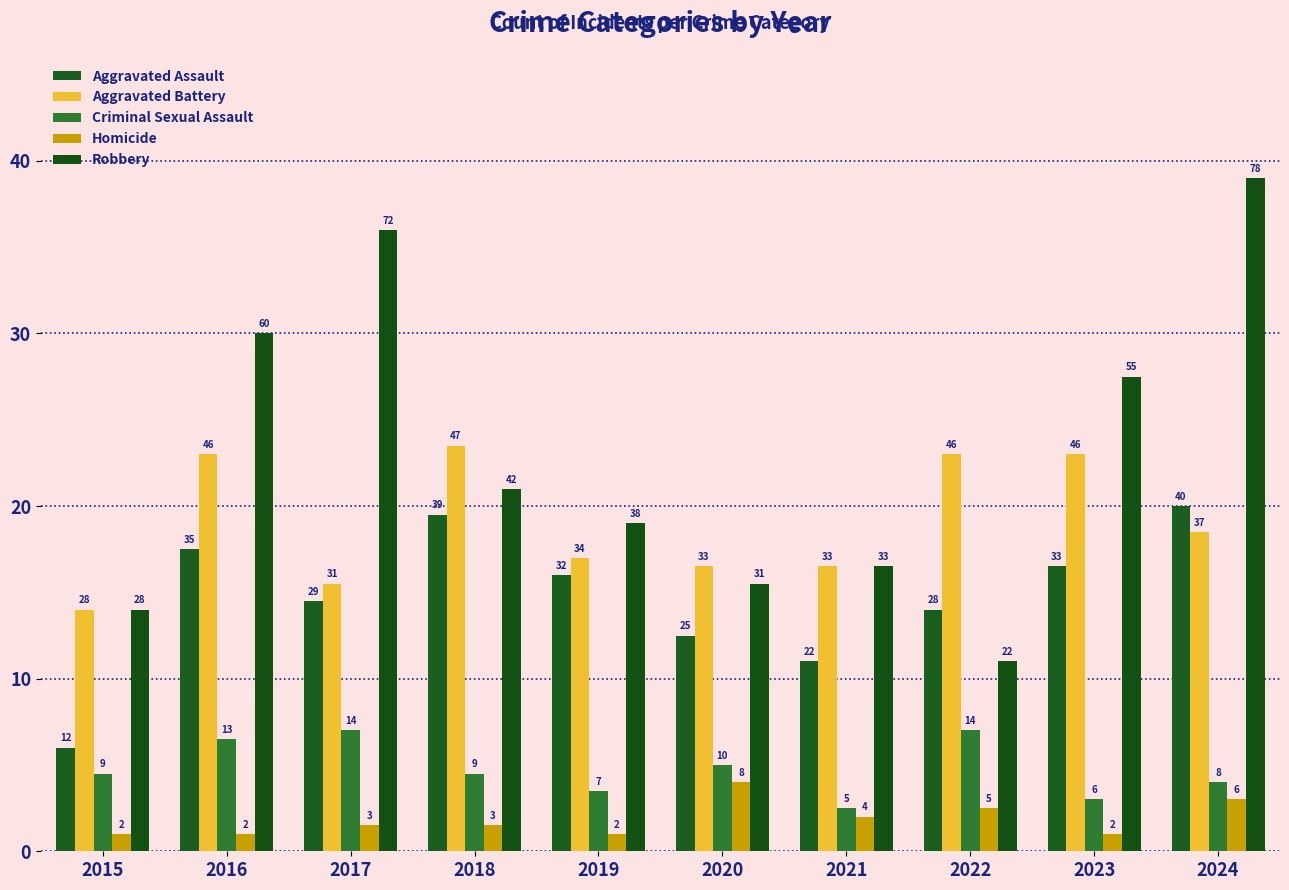

Which series has the widest spread of values?

Robbery